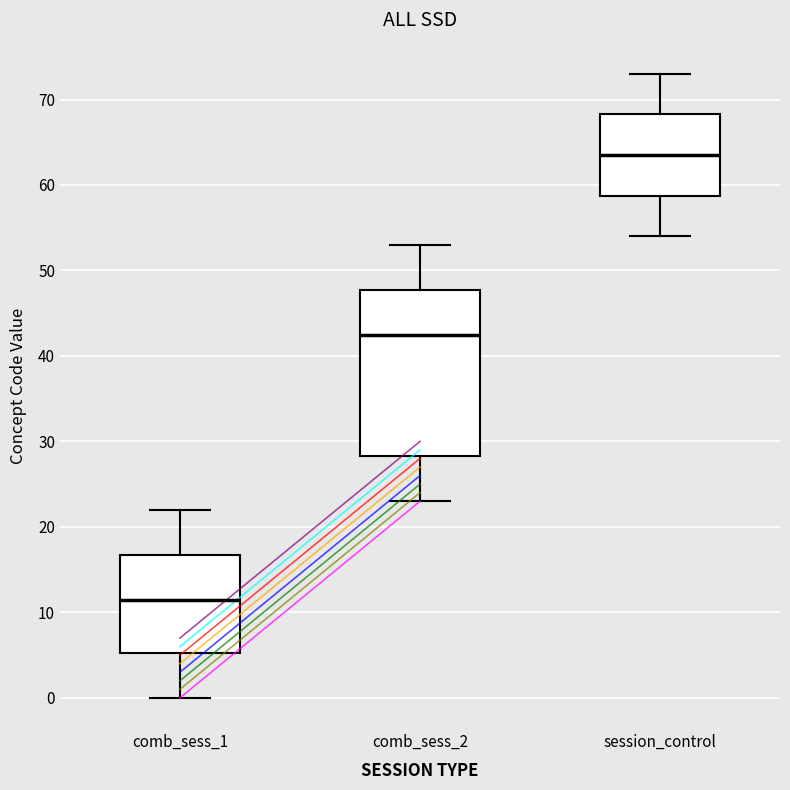

Which box's median line is the lowest?

comb_sess_1